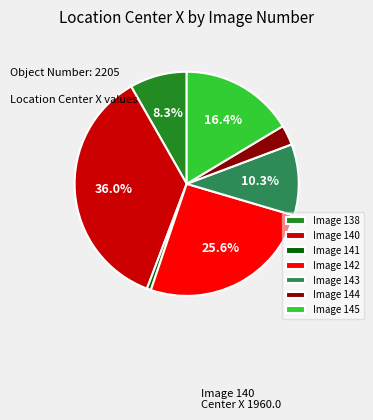

How many slices are in this pie chart?

7